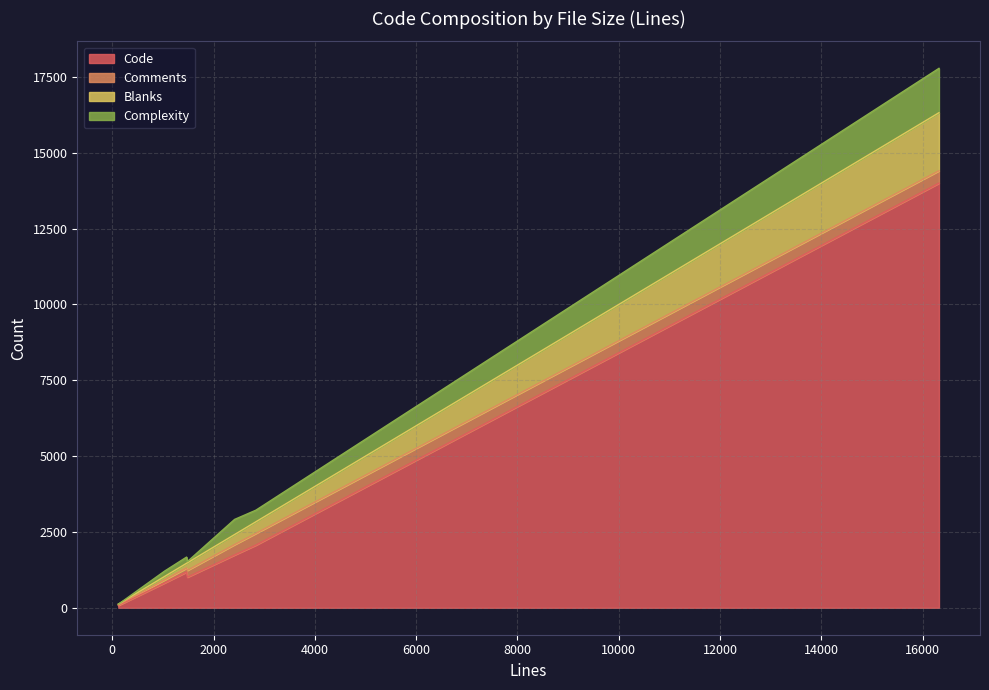

Which series has the largest total across all categories?

Code